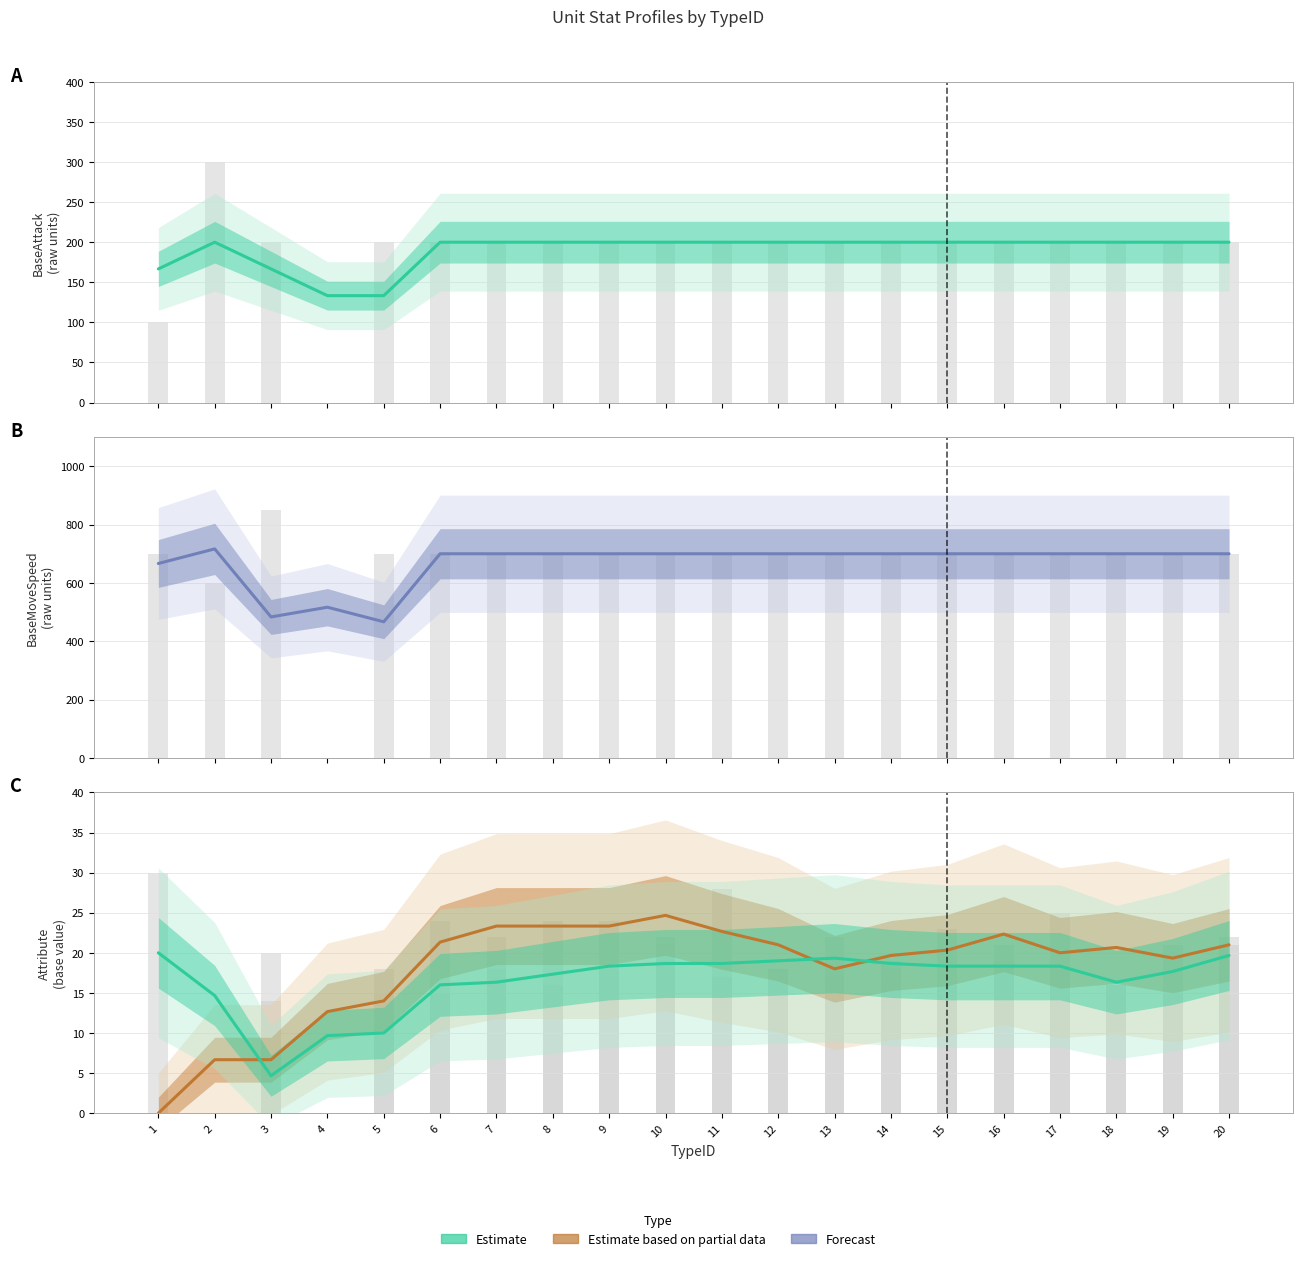

At which category does the chart reach its peak across all series?

3